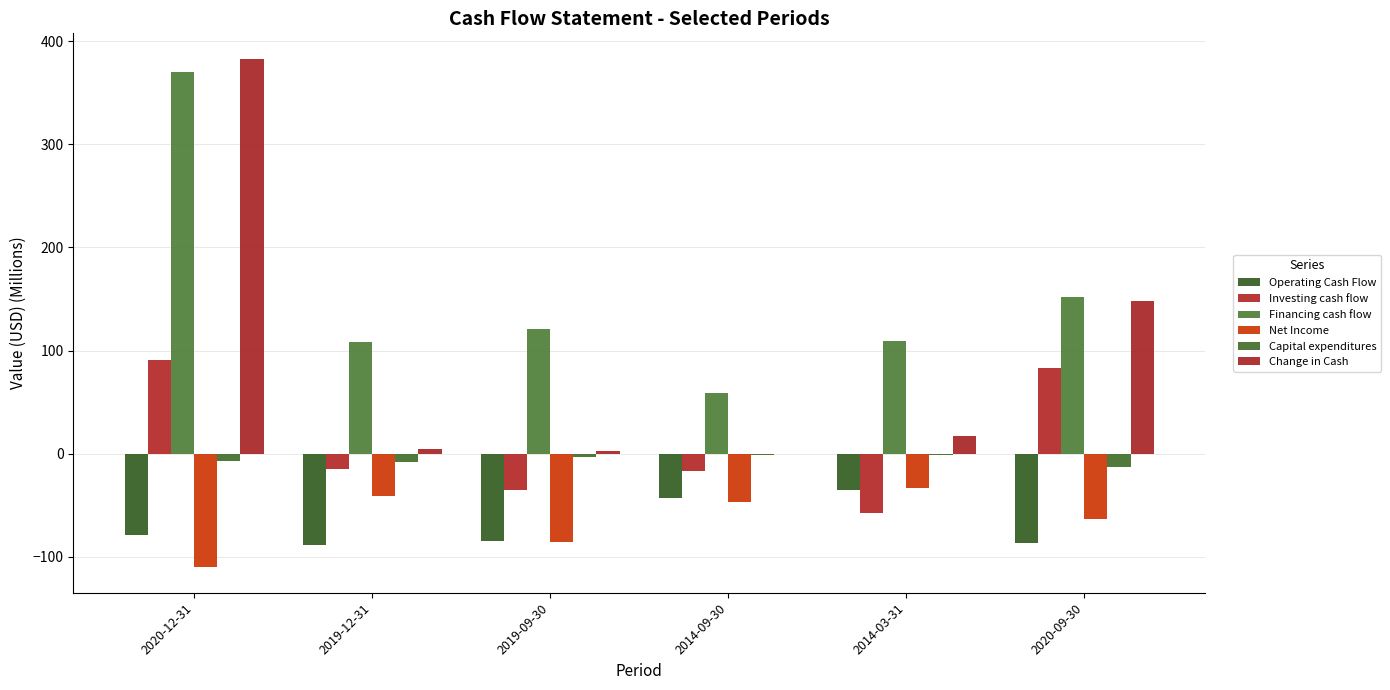

What is the difference between the highest and lowest values at 2014-09-30?

105.8